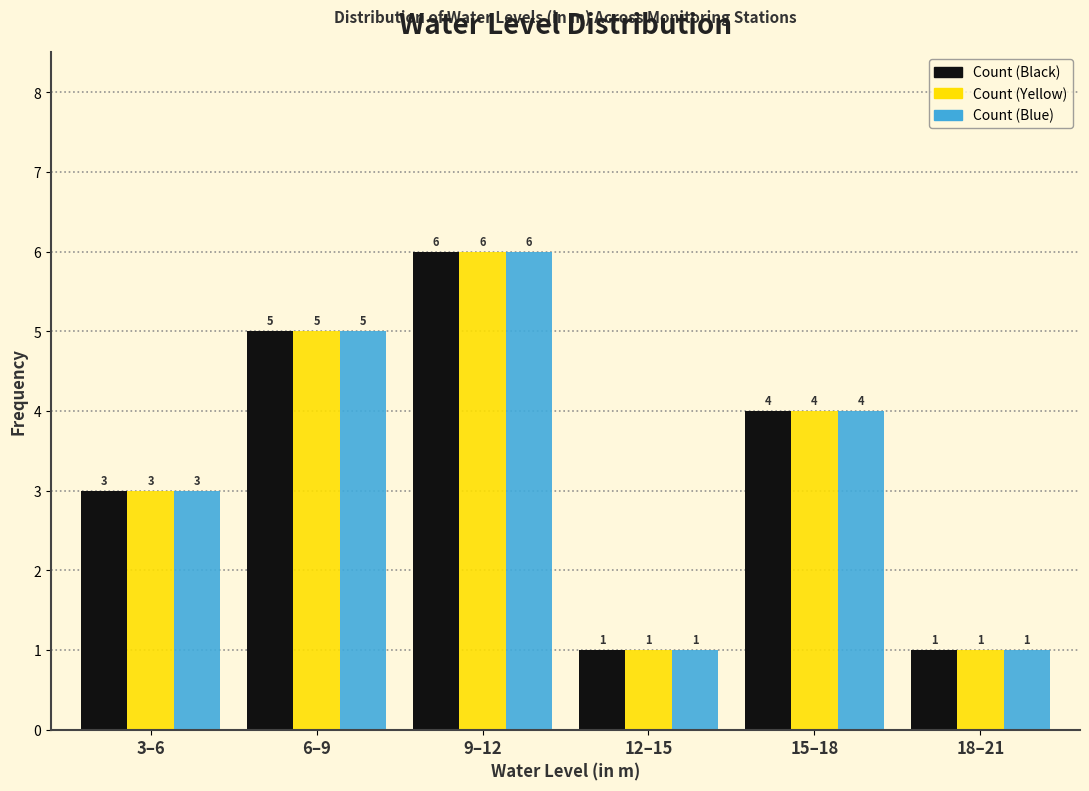

Reading left to right, extract all data points from this chart.

Count (Black): 3	5	6	1	4	1
Count (Yellow): 3	5	6	1	4	1
Count (Blue): 3	5	6	1	4	1